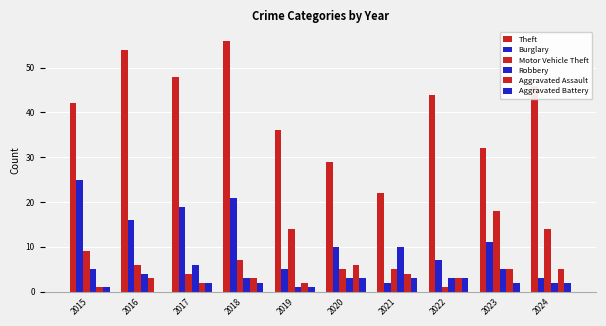

What value does the Robbery series have at 2022?

3